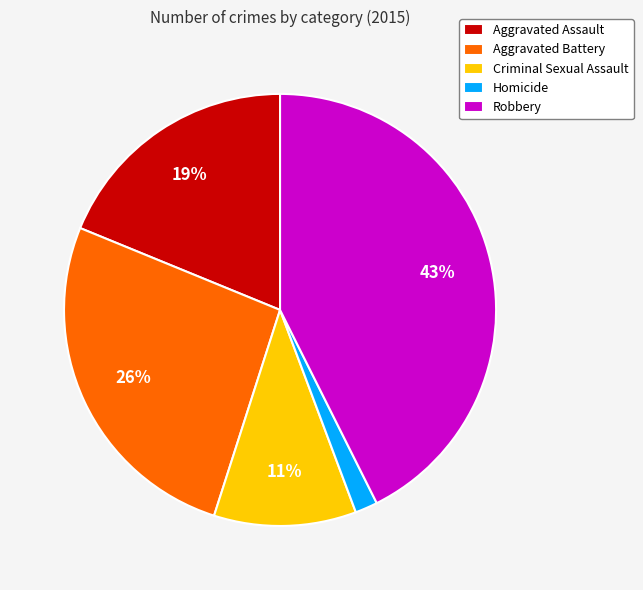

To the nearest percent, what is the combined percentage of Aggravated Battery and Aggravated Assault?

45%